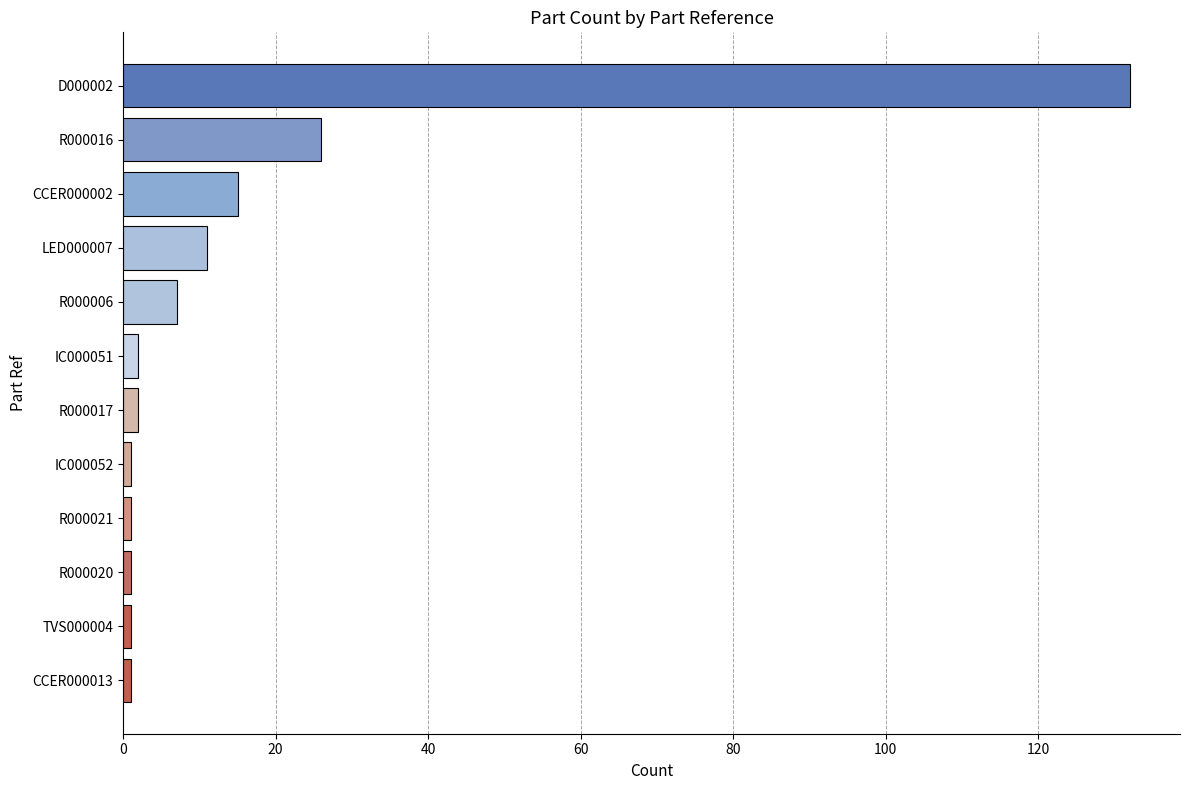

What is the greatest value displayed?

132